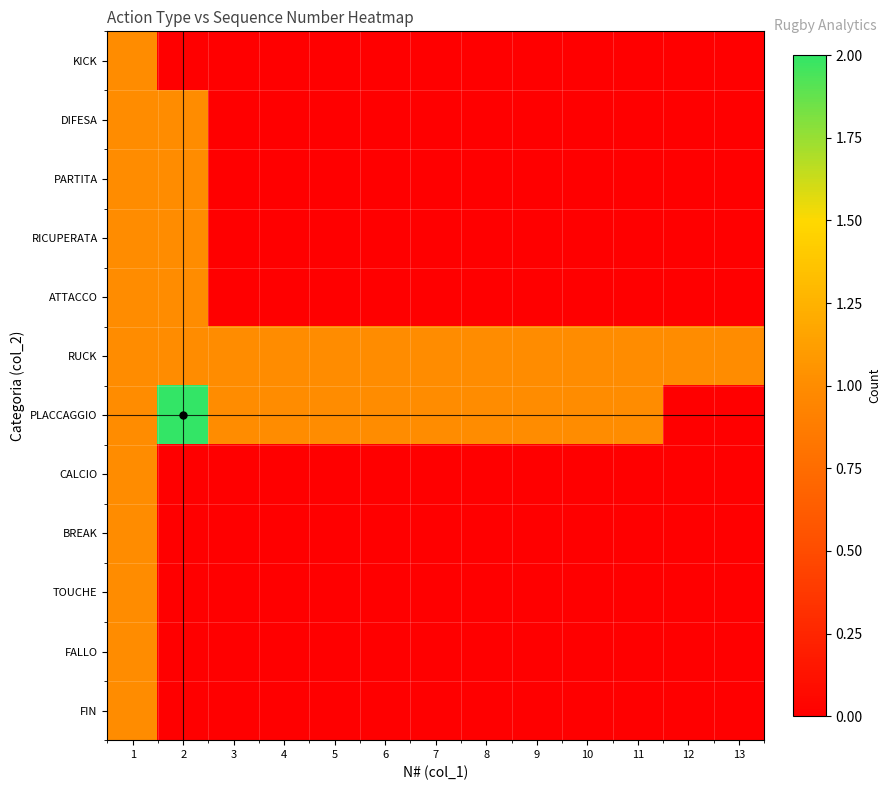

Which series has the widest spread of values?

PLACCAGGIO